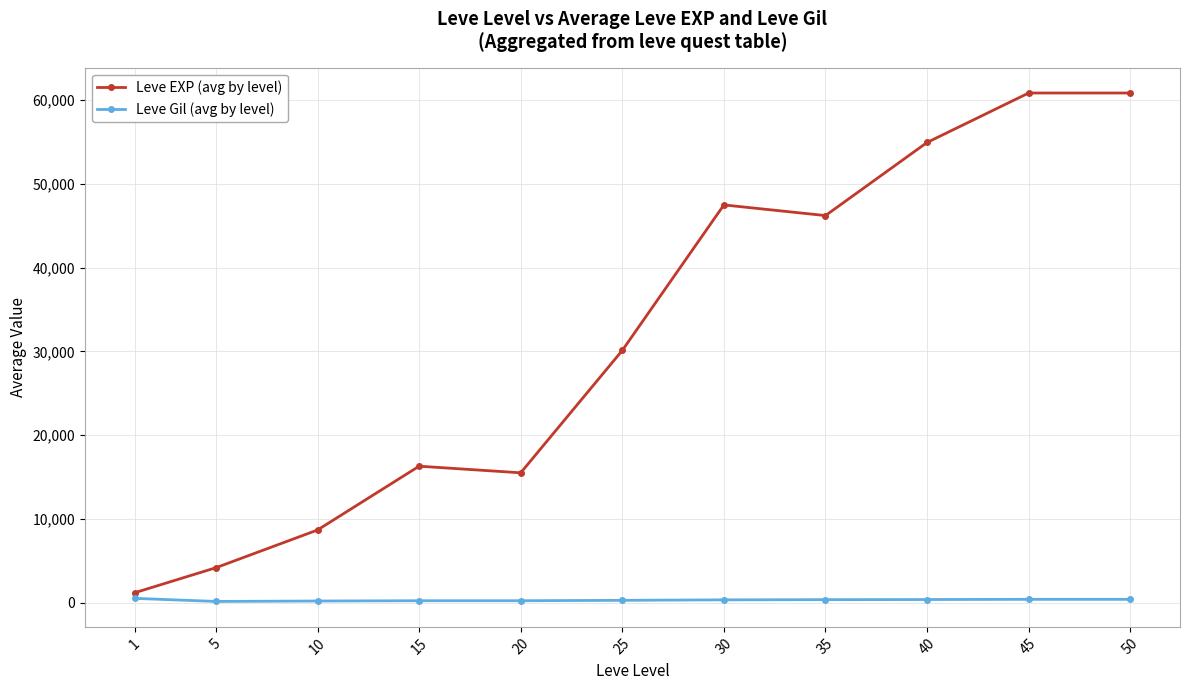

Which series has the widest spread of values?

Leve EXP (avg by level)